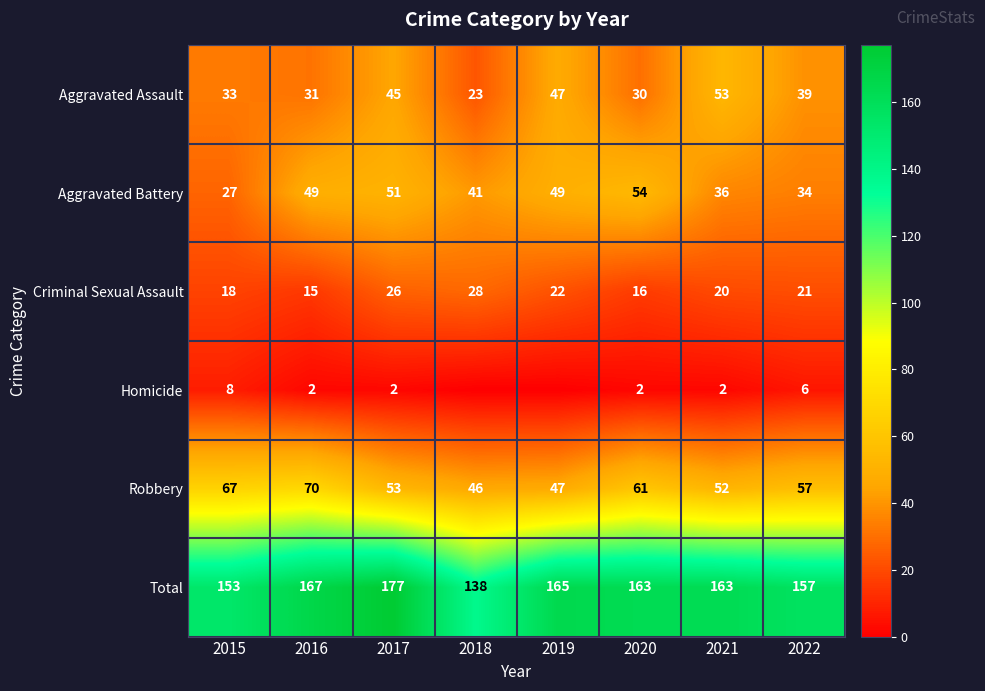

Rank the categories by Criminal Sexual Assault value from lowest to highest.

2016, 2020, 2015, 2021, 2022, 2019, 2017, 2018